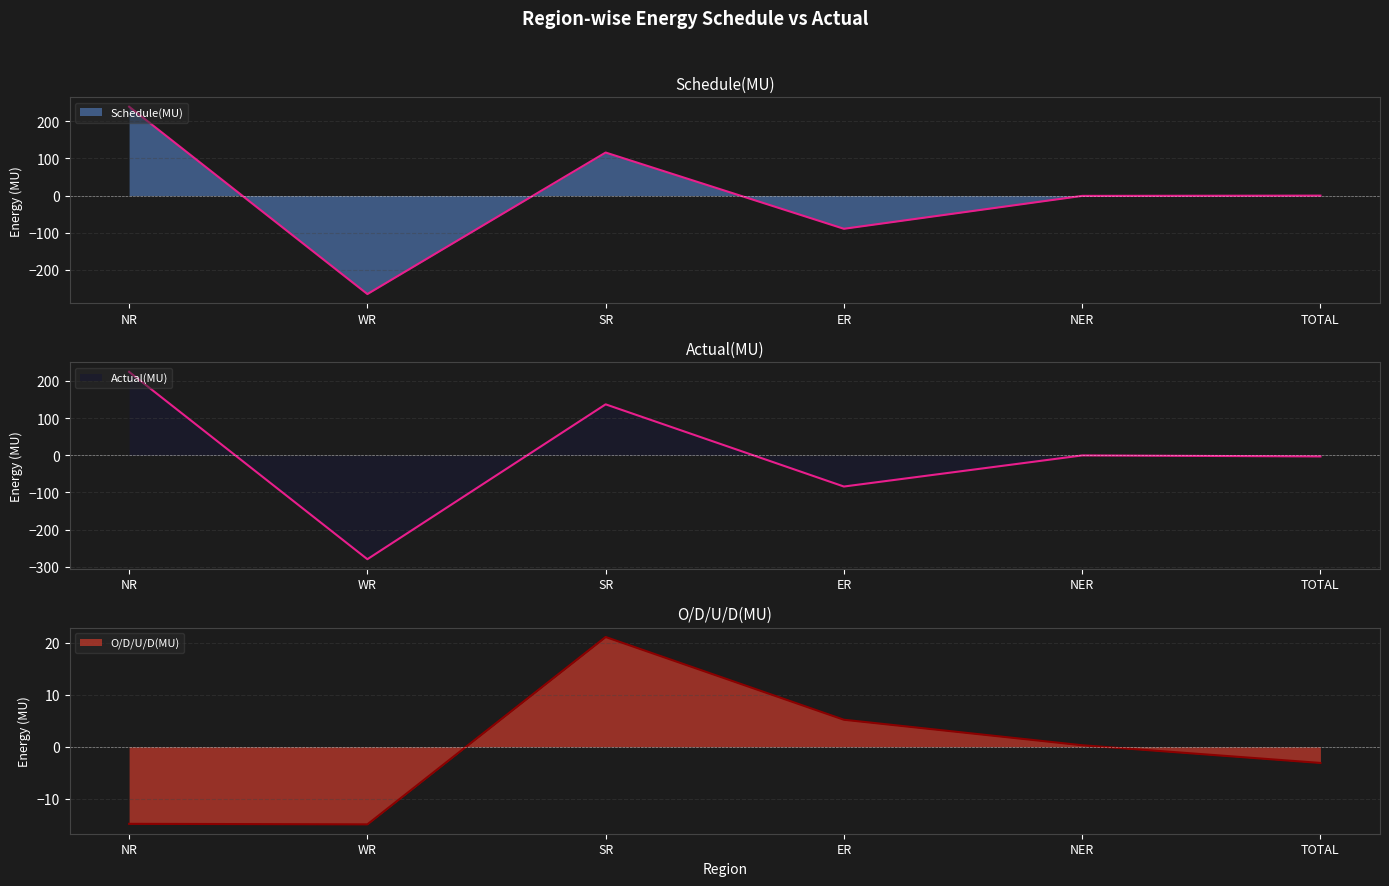

What is the label of the 3rd point from the right?

ER